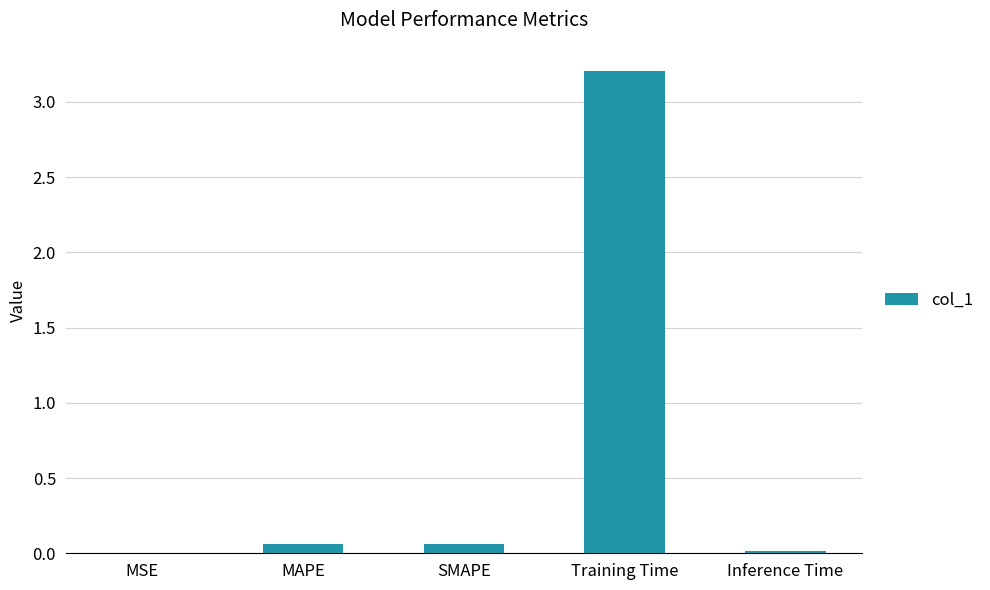

Are the bars horizontal?

No